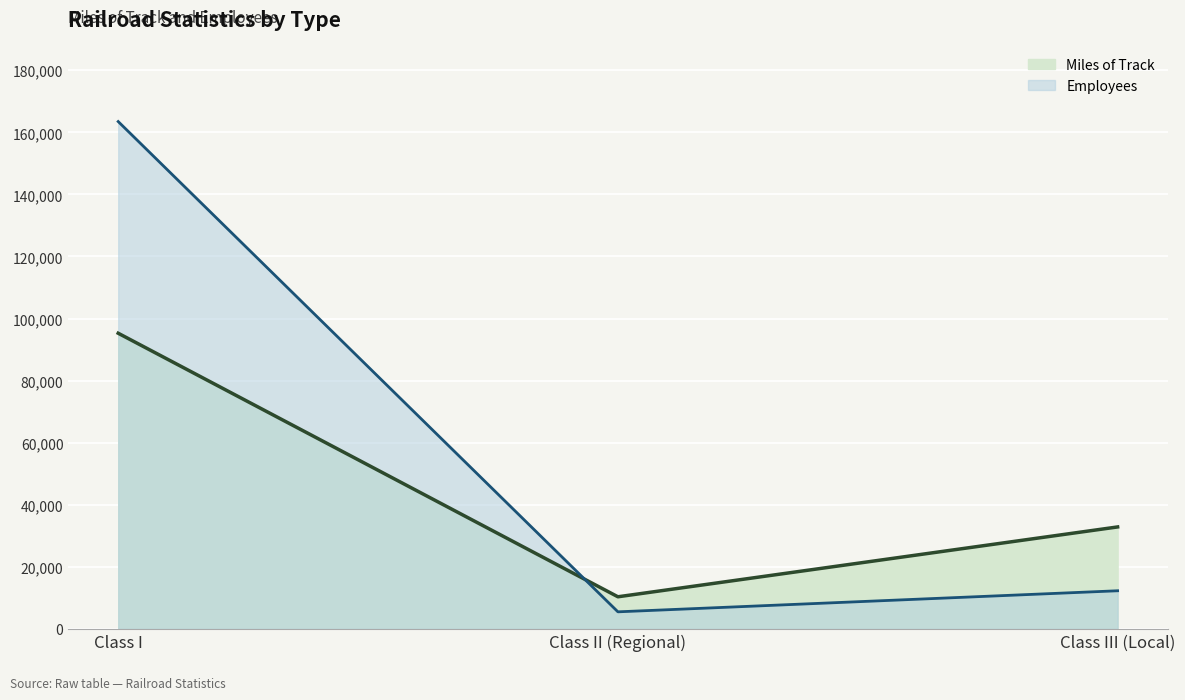

What position from the left is Class II (Regional)?

2